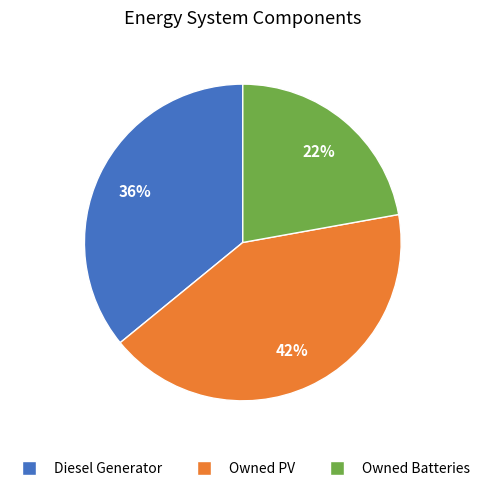

True or false: Diesel Generator accounts for 27% of the total.

False